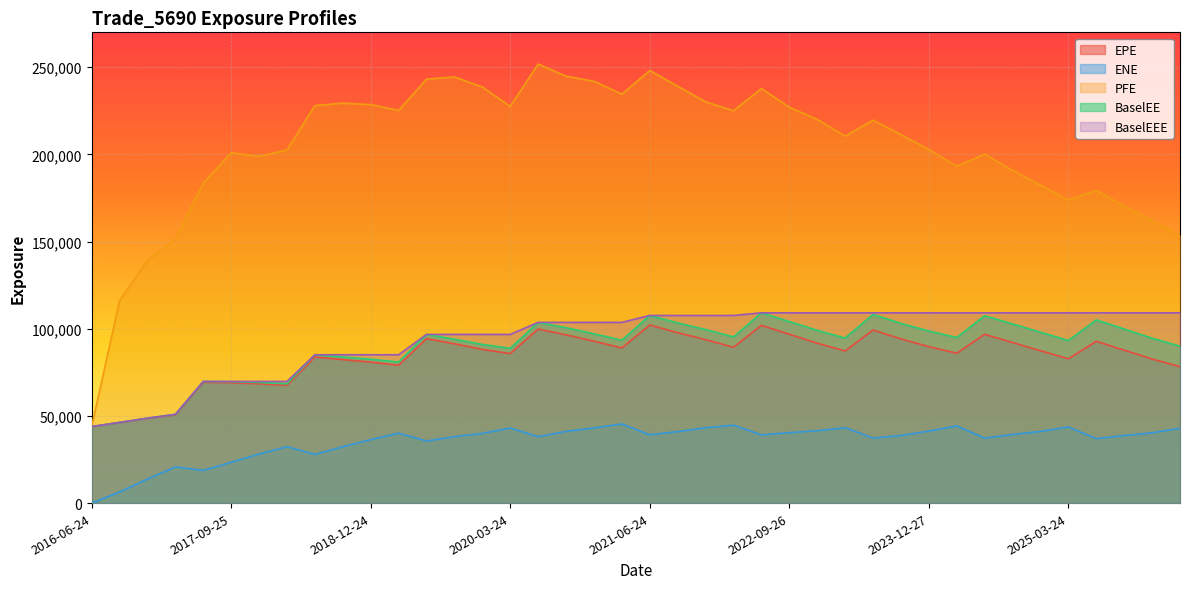

What is the difference between the maximum and minimum values in the BaselEE series?

65241.1